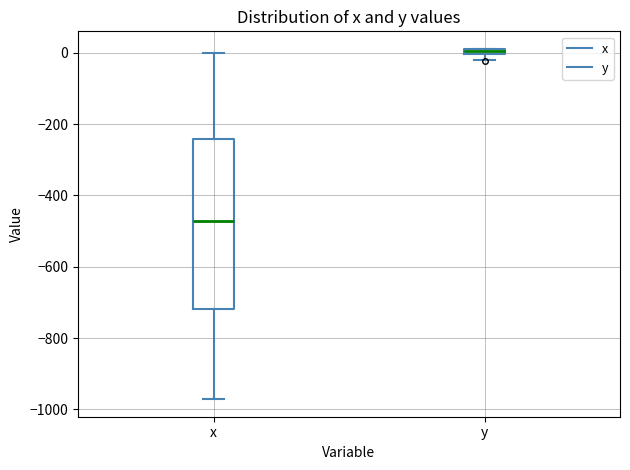

Which box is the tallest, from its lower edge to its upper edge?

x